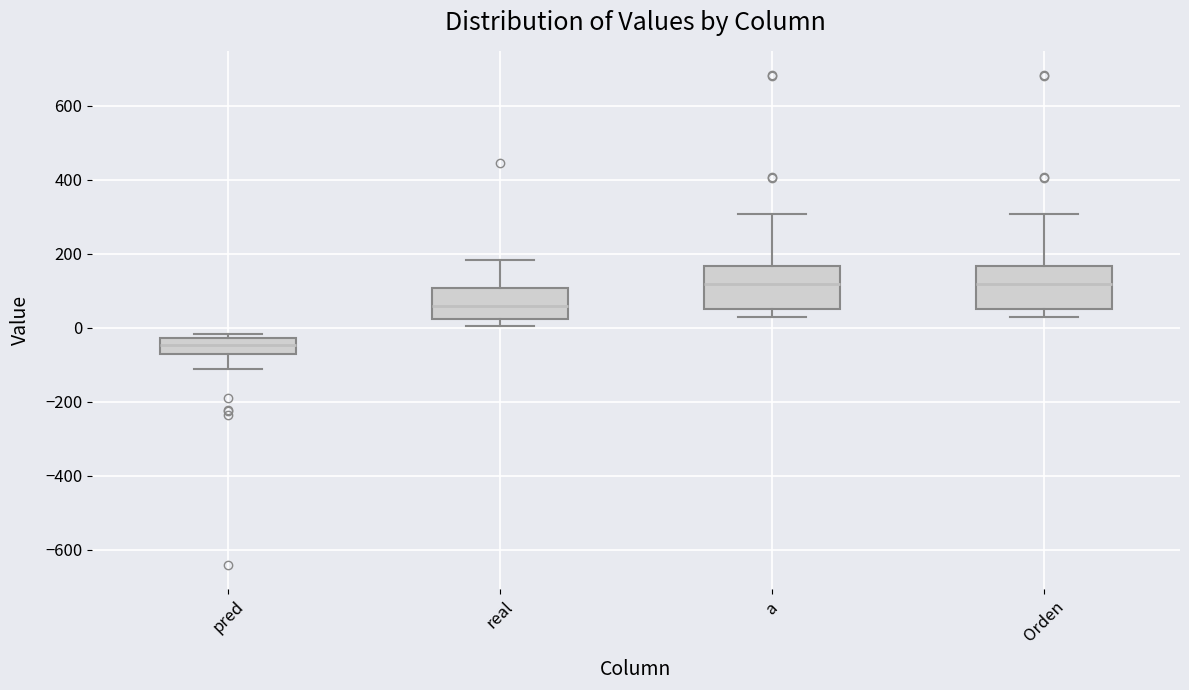

Reading left to right, transcribe this box plot: for each box, give where its median line is, the range the box spans, and where its two whiskers end, as read against the y-axis. The values are not printed on the chart, so give them approximately, as read against the axis.

pred: median -40, box -80 to -20, whiskers -120 to -20 (just above the box's upper edge)
real: median 60, box 20 to 100, whiskers 0 to 180
a: median 120, box 60 to 160, whiskers 20 to 300
Orden: median 120, box 60 to 160, whiskers 20 to 300